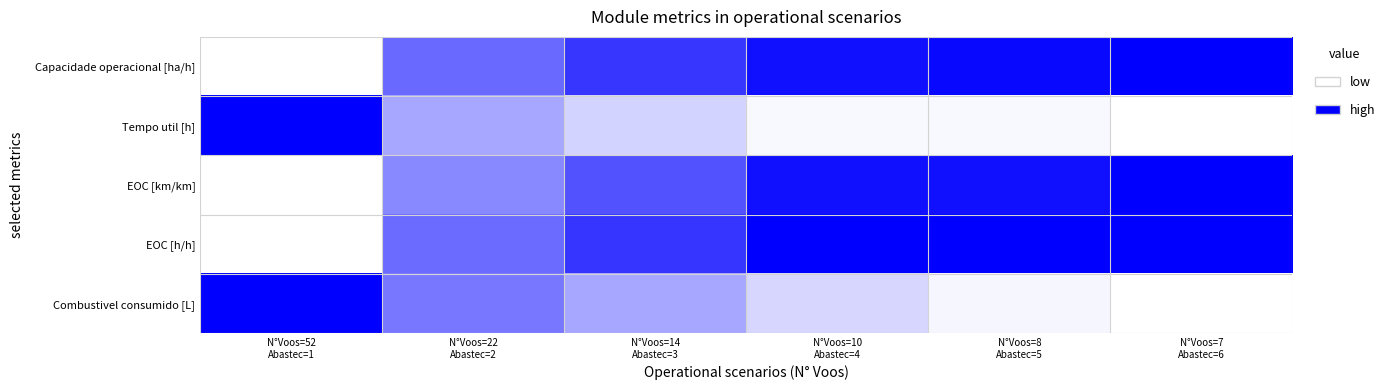

Reading left to right, extract all data points from this chart.

Capacidade operacional [ha/h]: N°Voos=52
Abastec=1=0.0	N°Voos=22
Abastec=2=0.6	N°Voos=14
Abastec=3=0.8	N°Voos=10
Abastec=4=0.9	N°Voos=8
Abastec=5=1.0	N°Voos=7
Abastec=6=1.0
Tempo util [h]: N°Voos=52
Abastec=1=1.0	N°Voos=22
Abastec=2=0.3	N°Voos=14
Abastec=3=0.2	N°Voos=10
Abastec=4=0.0	N°Voos=8
Abastec=5=0.0	N°Voos=7
Abastec=6=0.0
EOC [km/km]: N°Voos=52
Abastec=1=0.0	N°Voos=22
Abastec=2=0.5	N°Voos=14
Abastec=3=0.7	N°Voos=10
Abastec=4=0.9	N°Voos=8
Abastec=5=0.9	N°Voos=7
Abastec=6=1.0
EOC [h/h]: N°Voos=52
Abastec=1=0.0	N°Voos=22
Abastec=2=0.6	N°Voos=14
Abastec=3=0.8	N°Voos=10
Abastec=4=1.0	N°Voos=8
Abastec=5=1.0	N°Voos=7
Abastec=6=1.0
Combustivel consumido [L]: N°Voos=52
Abastec=1=1.0	N°Voos=22
Abastec=2=0.5	N°Voos=14
Abastec=3=0.3	N°Voos=10
Abastec=4=0.2	N°Voos=8
Abastec=5=0.0	N°Voos=7
Abastec=6=0.0